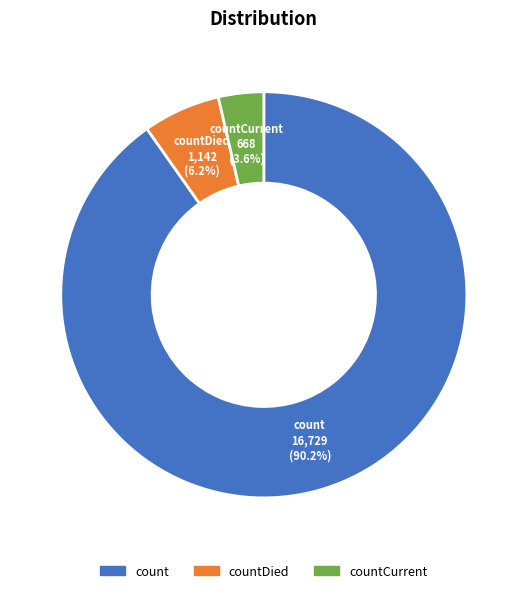

Rank the categories by value from lowest to highest.

countCurrent, countDied, count